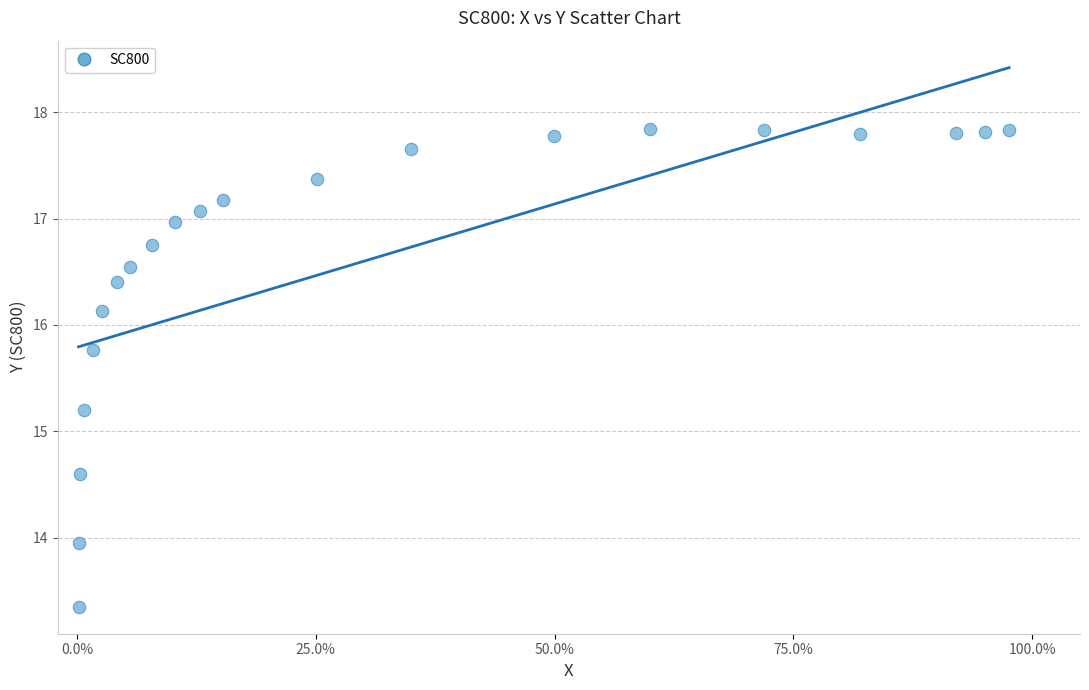

What is the range of Y values (max minus min)?

4.5